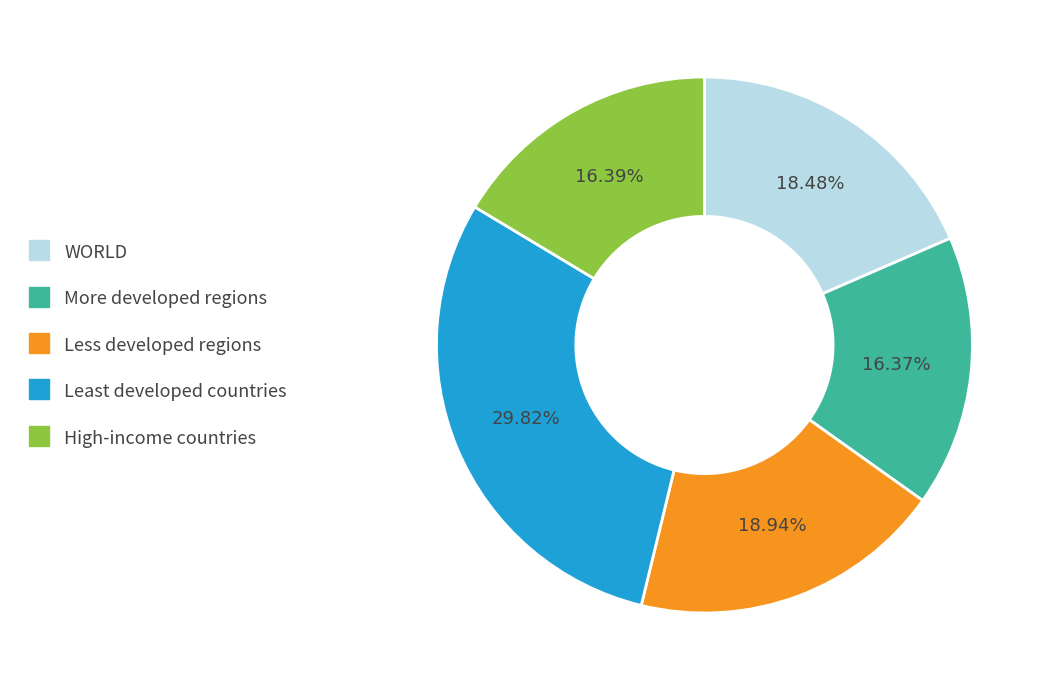

To the nearest percent, what is the difference between the largest and smallest slice percentages?

13%